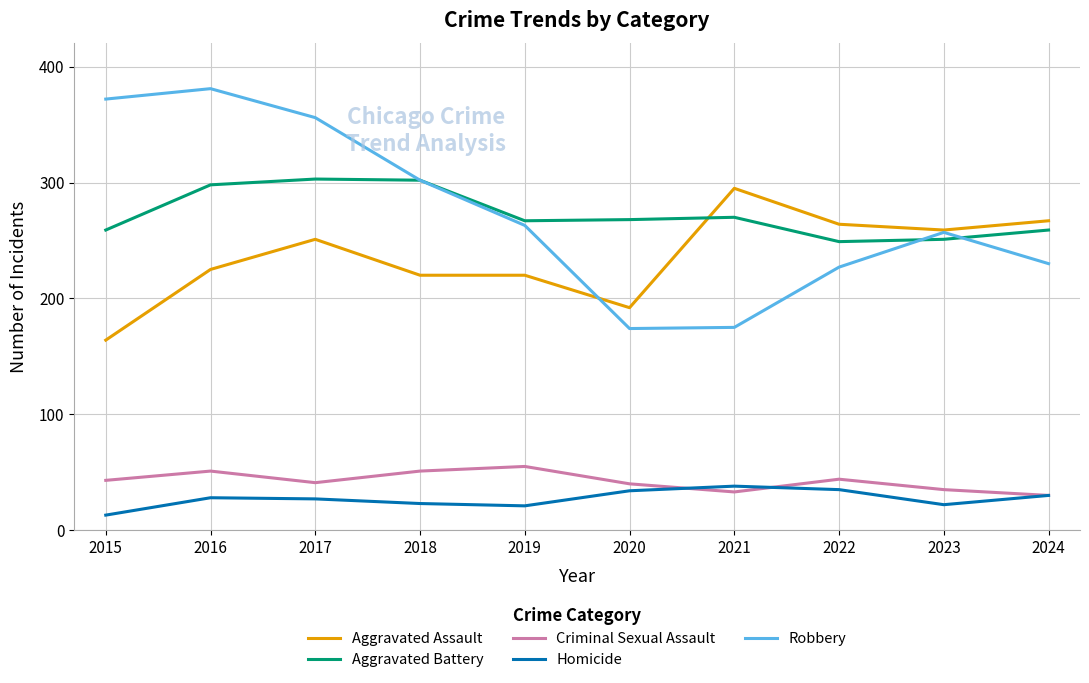

At which category does the chart reach its peak across all series?

2016